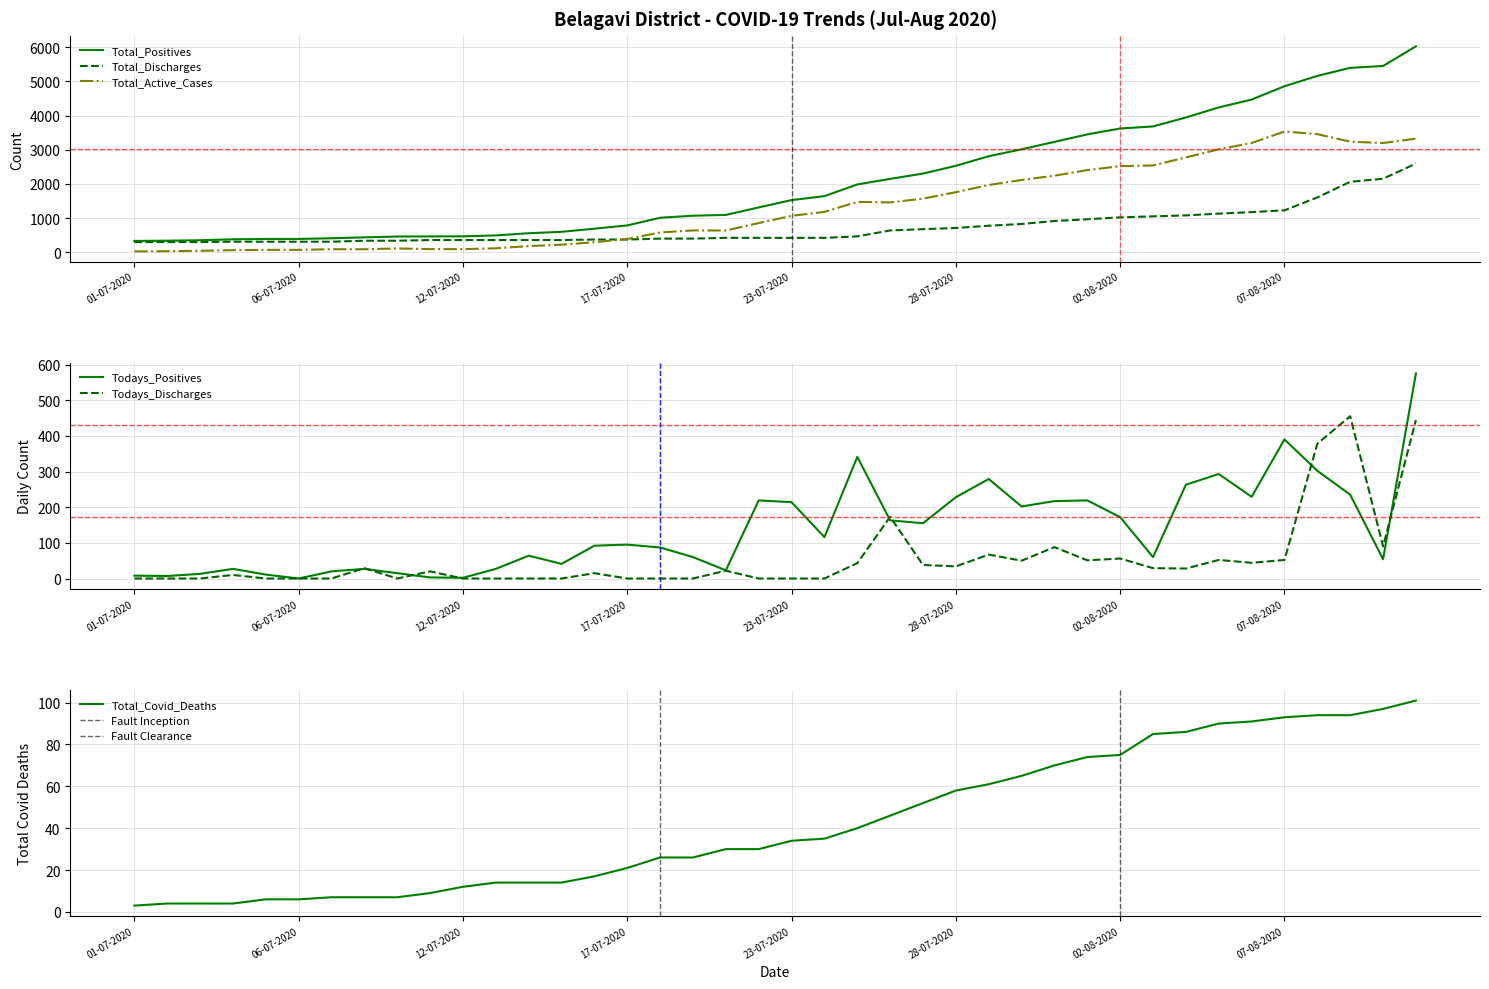

Is the value of Total_Active_Cases at 08-07-2020 greater than the value of Total_Positives at 11-07-2020?

No